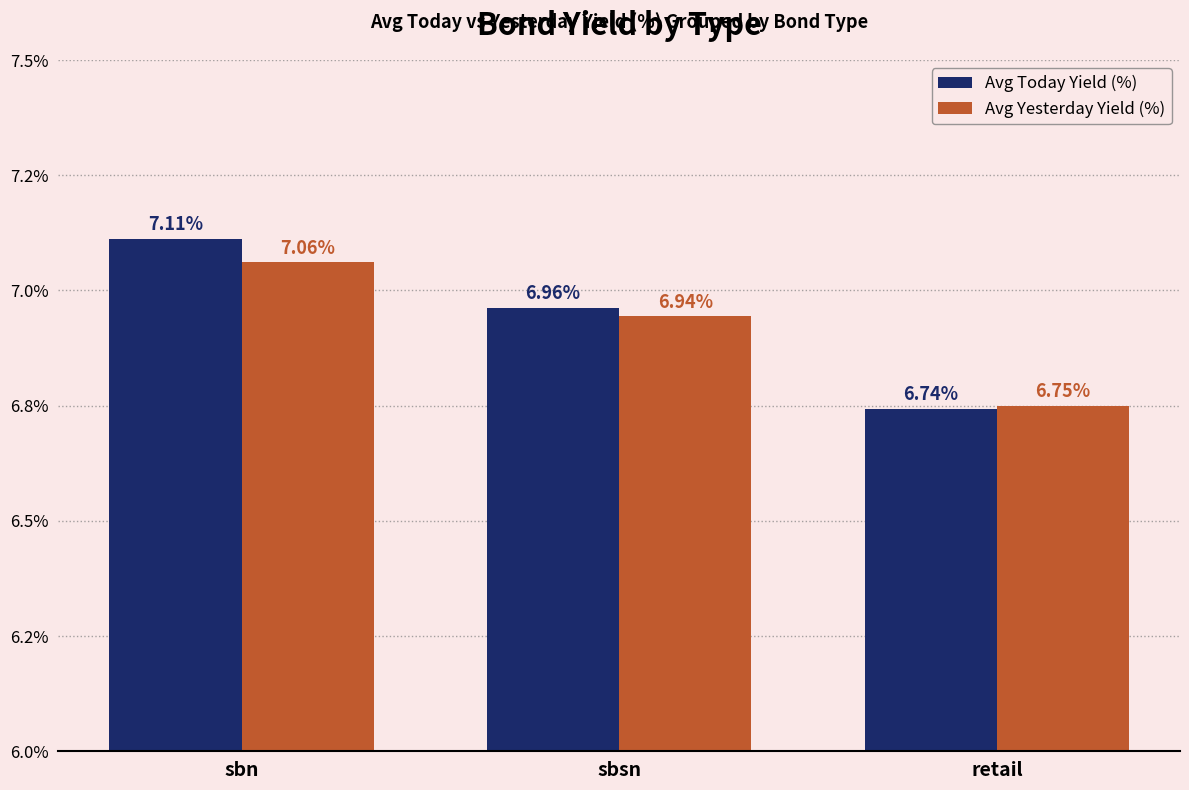

What are all the series names shown in the legend?

Avg Today Yield (%), Avg Yesterday Yield (%)